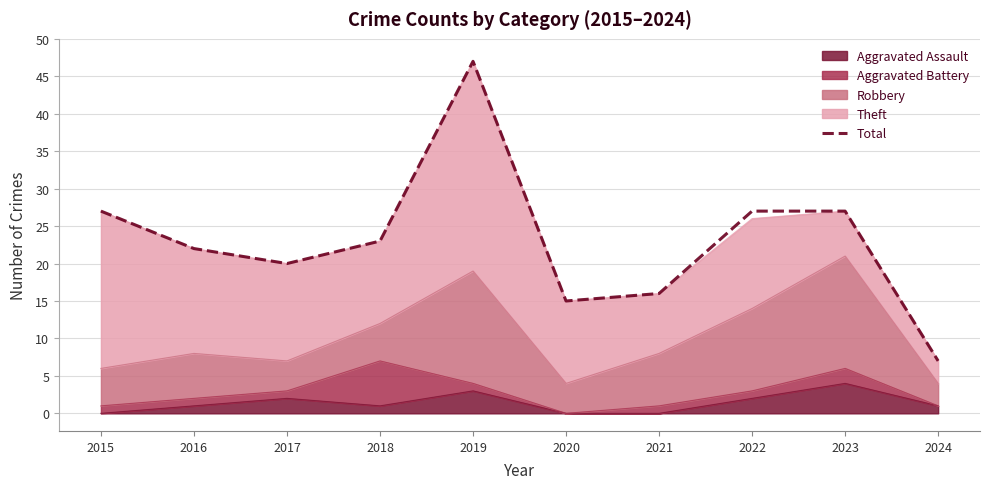

What is the difference between the values at 2018 and 2022?

4